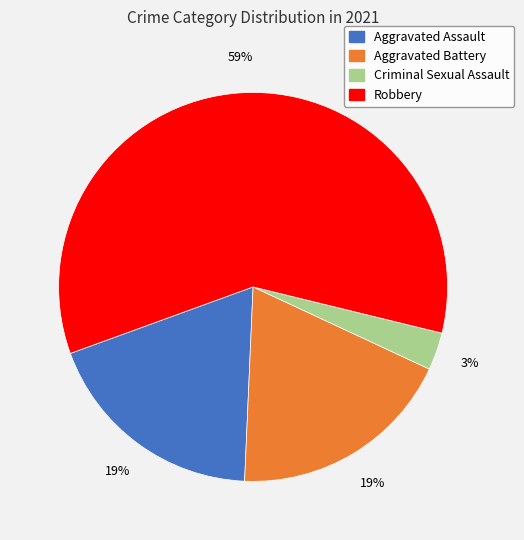

To the nearest percent, what percentage of the pie is Aggravated Assault?

19%